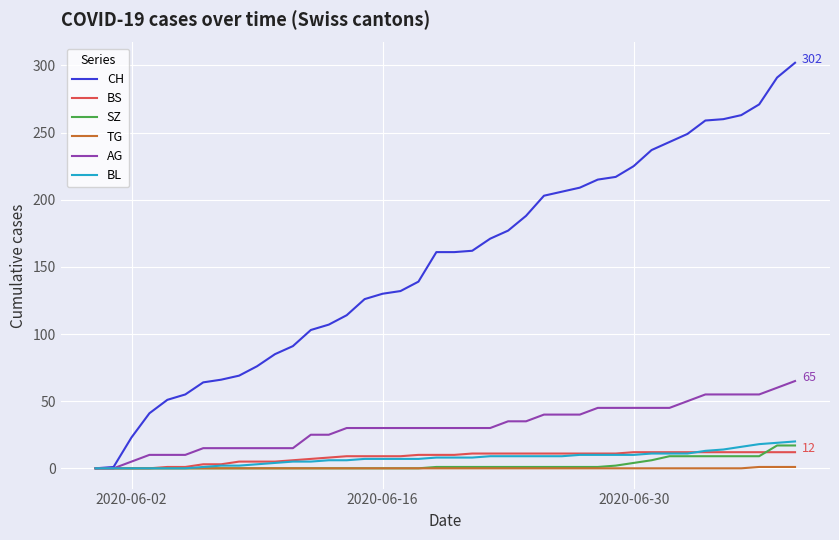

Which series has the widest spread of values?

CH